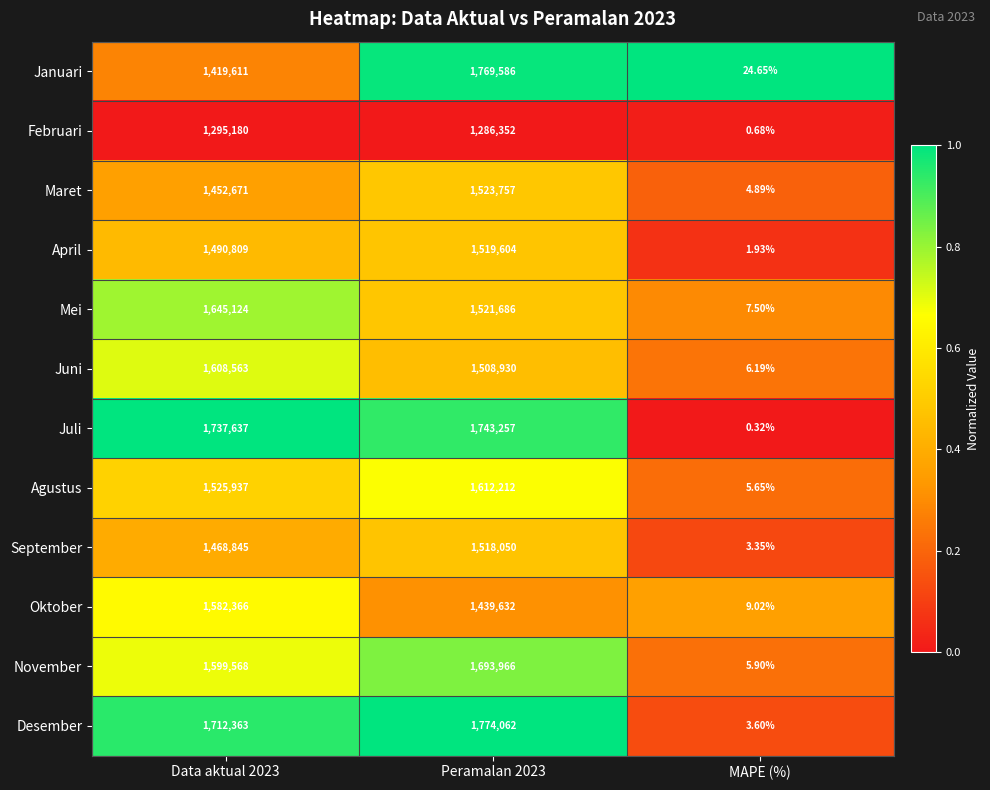

Is the value of November at Peramalan 2023 greater than the value of Desember at MAPE (%)?

Yes